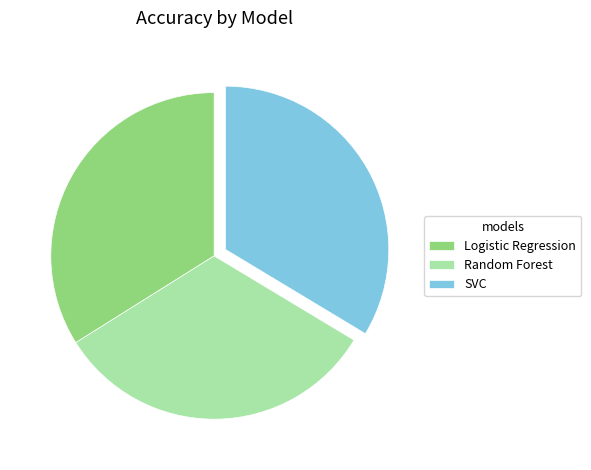

True or false: SVC accounts for 44% of the total.

False